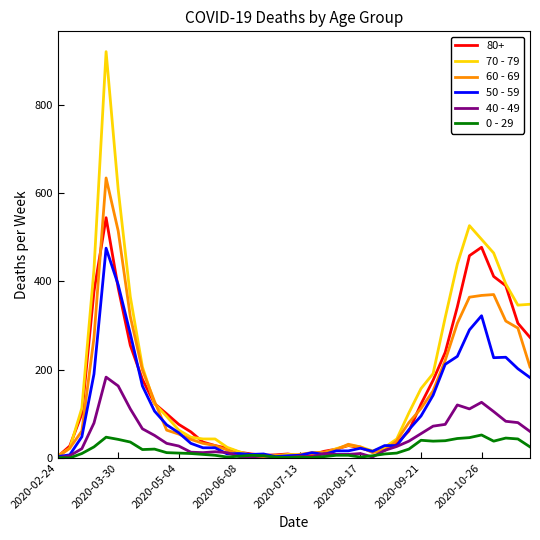

Which series has the largest range (max minus min)?

70 - 79